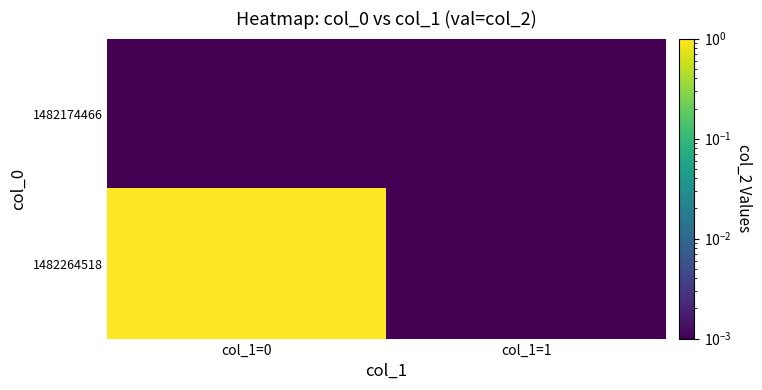

What is the difference between the highest and lowest values at col_1=0?

1.0